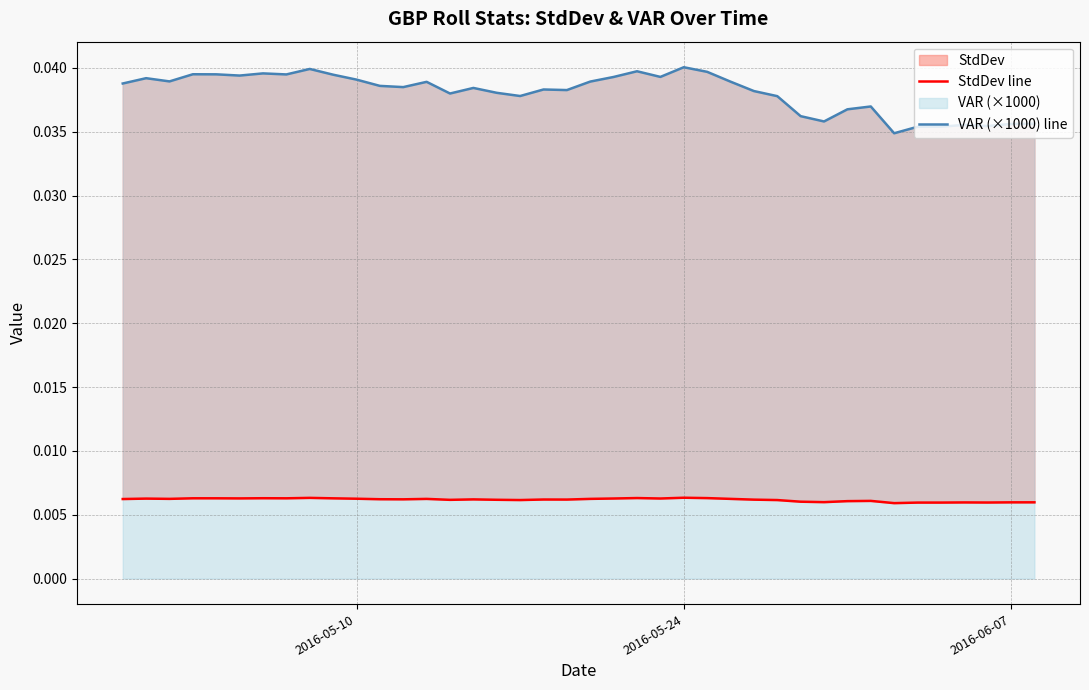

True or false: StdDev line has more than 1 interior local peaks.

True